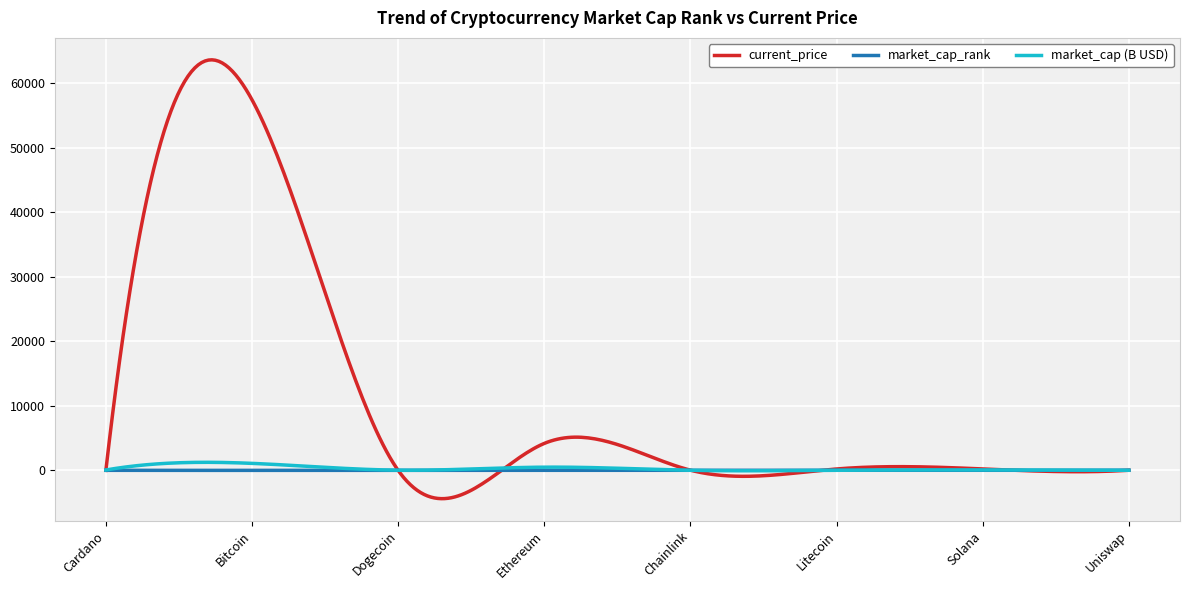

What is the greatest value displayed?

63640.5